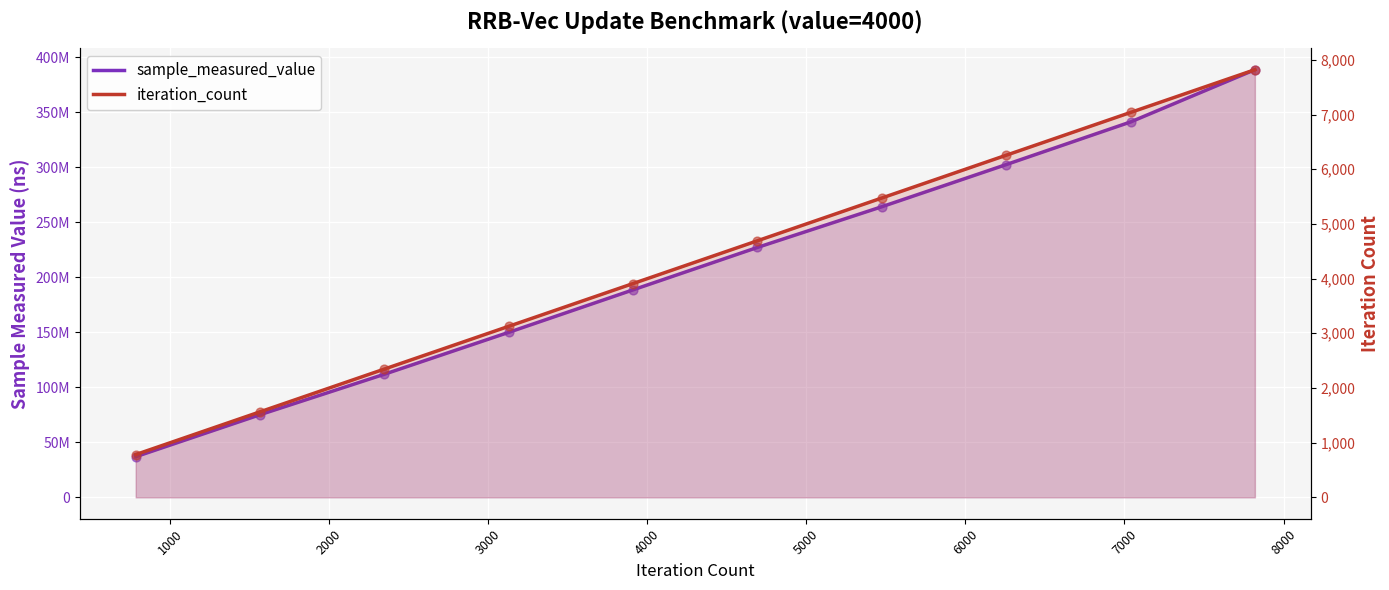

At how many categories does at least one series exceed 331403417?

2